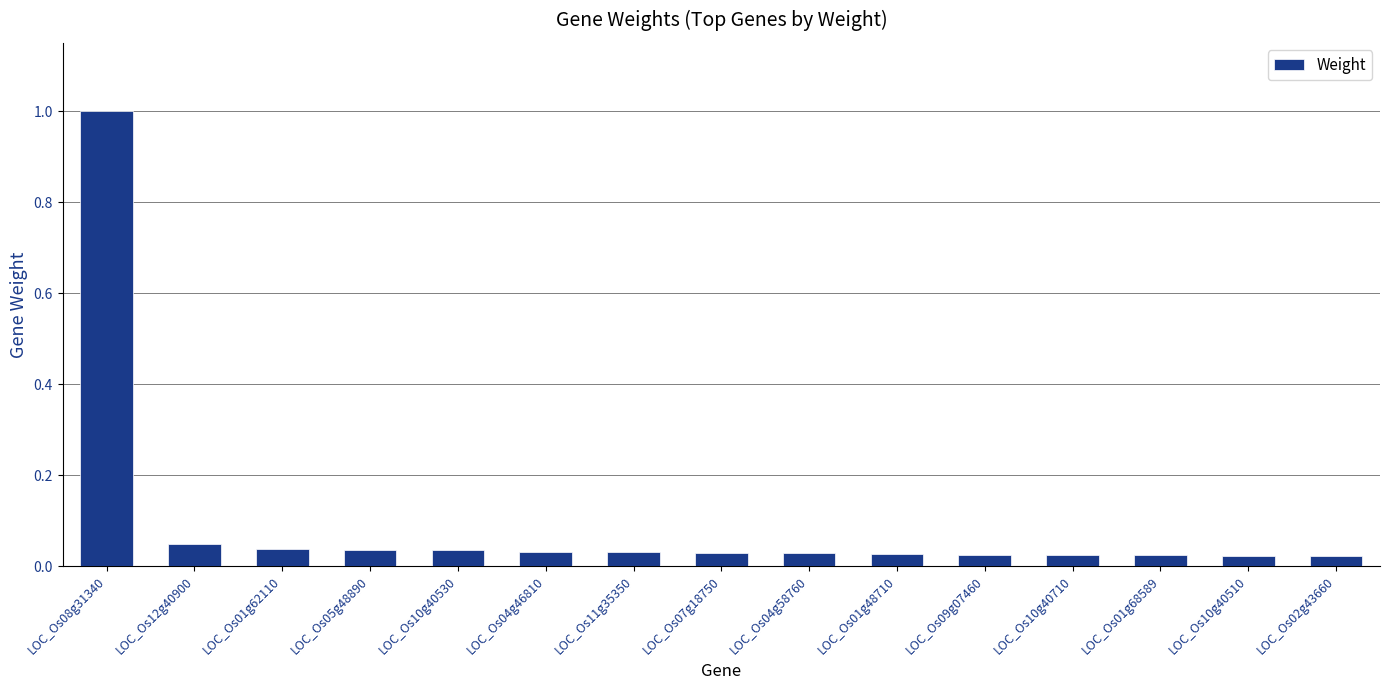

What is the sum of the values at LOC_Os12g40900 and LOC_Os08g31340?

1.0